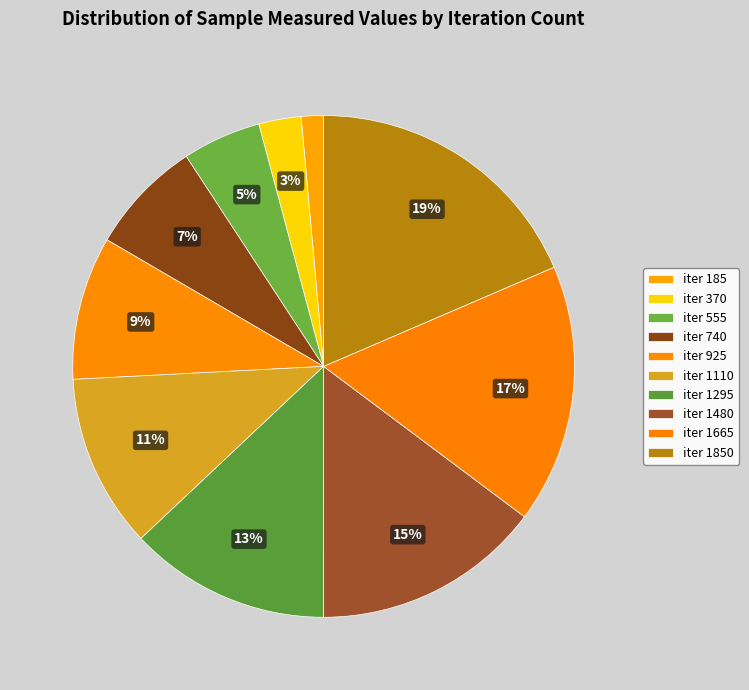

What is the largest slice in the pie chart?

1850